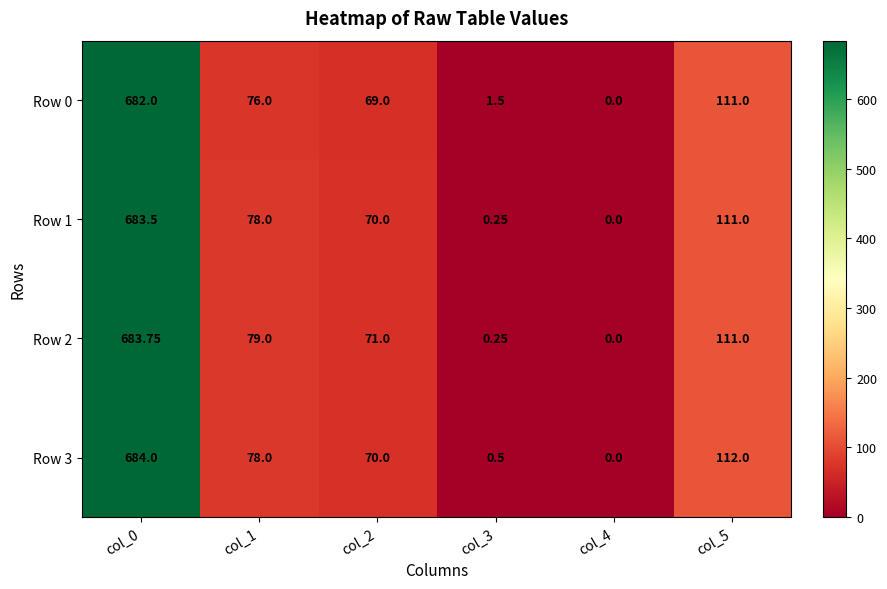

Is the value of Row 1 at col_0 greater than the value of Row 2 at col_2?

Yes